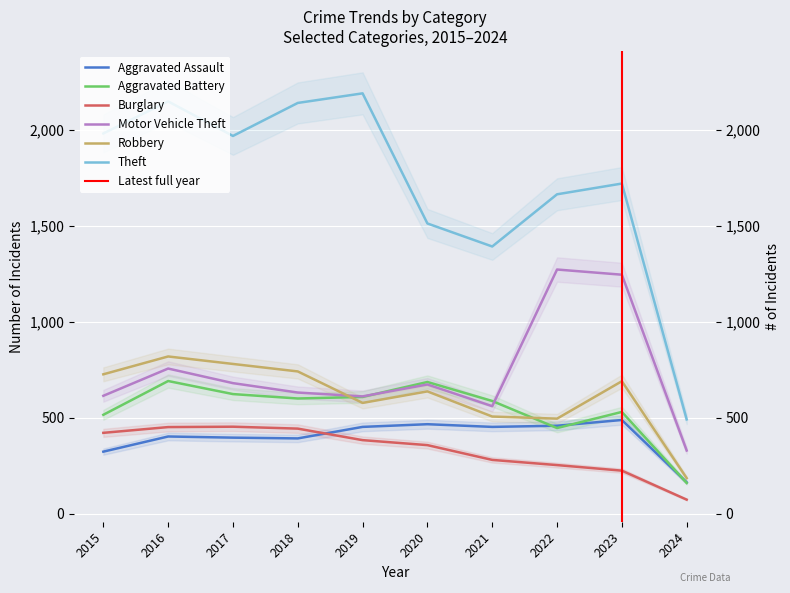

Which series changed the most between 2018 and 2021?

Theft